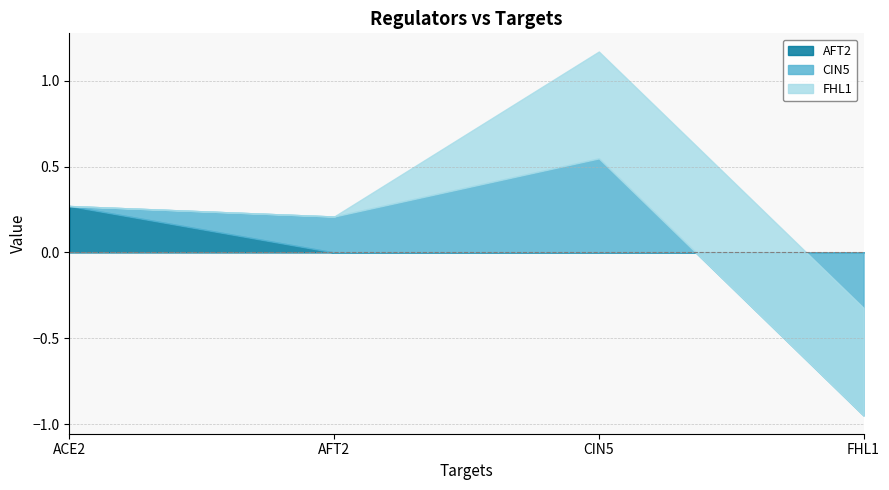

What is the total value across all series at ACE2?

0.3